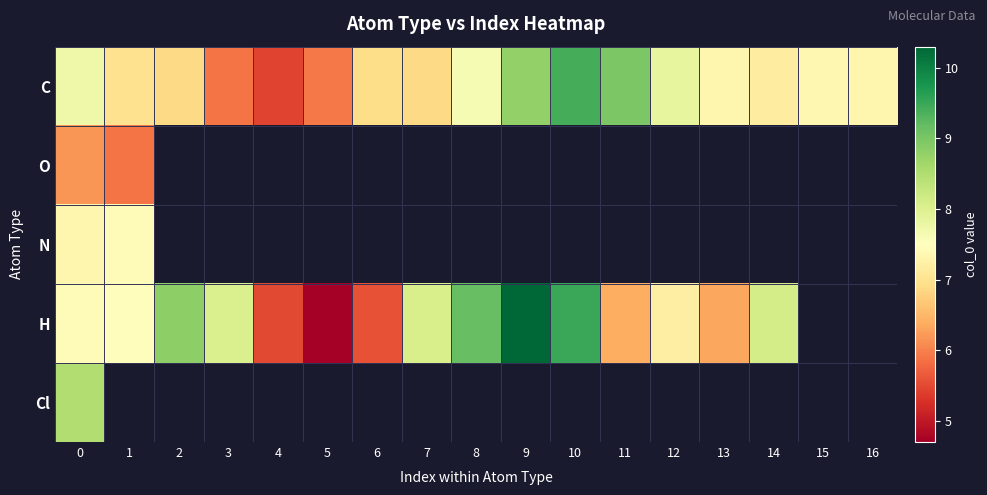

Rank the categories by C value from lowest to highest.

4, 3, 5, 2, 7, 6, 1, 14, 16, 13, 15, 8, 0, 12, 9, 11, 10